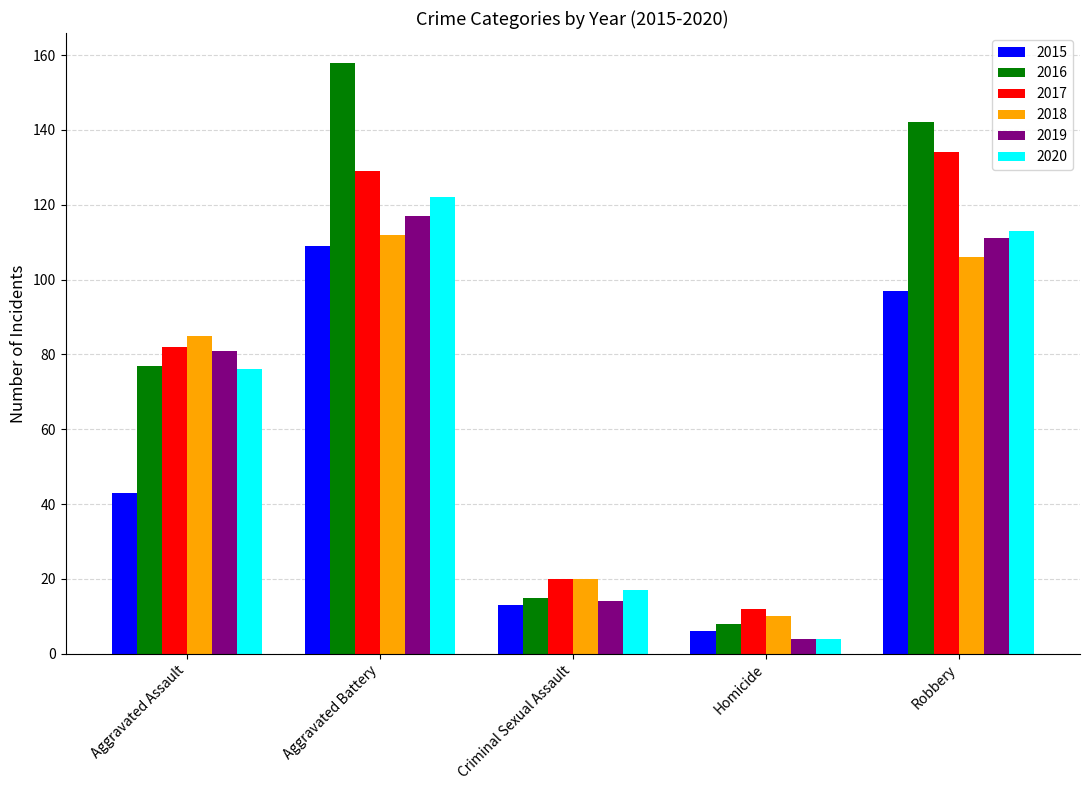

Does the chart contain stacked bars?

No